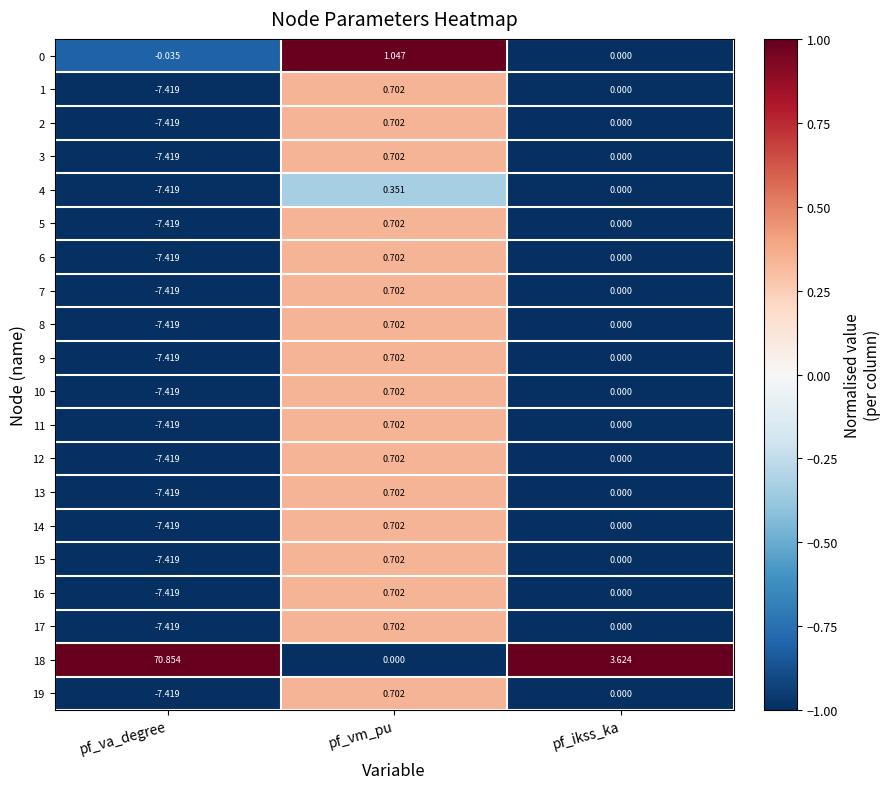

Between pf_va_degree and pf_ikss_ka, which series saw the biggest shift?

18